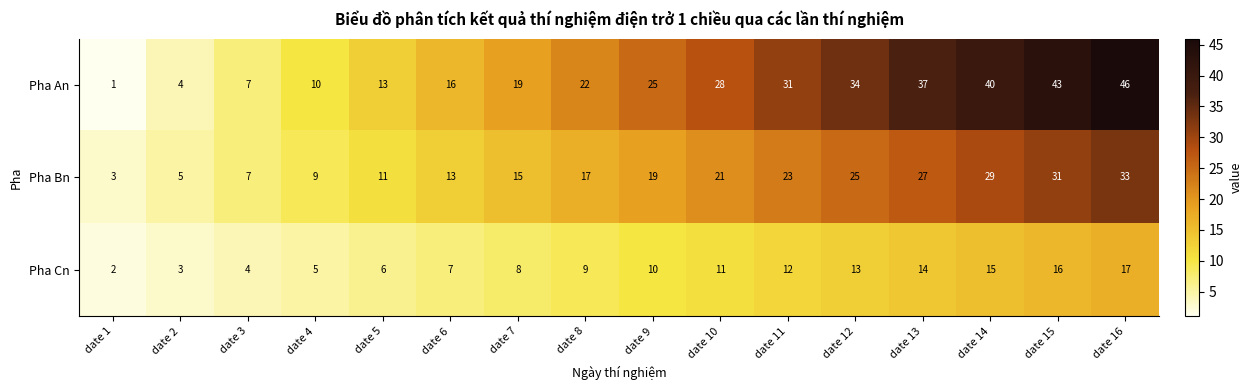

True or false: Pha An has a value of 10 at date 4.

True